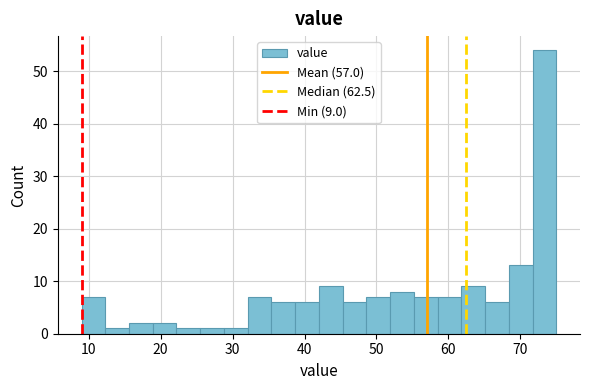

Around what value on the x-axis is the tallest bar? Give the approximate position of its centre, as read against the axis.

73